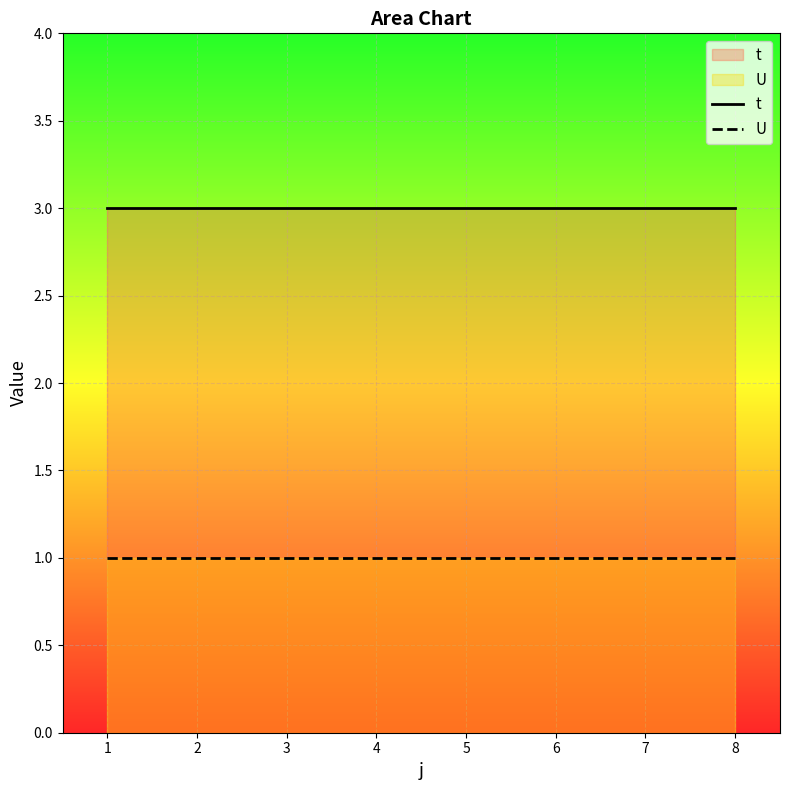

True or false: t and U intersect in this chart.

False